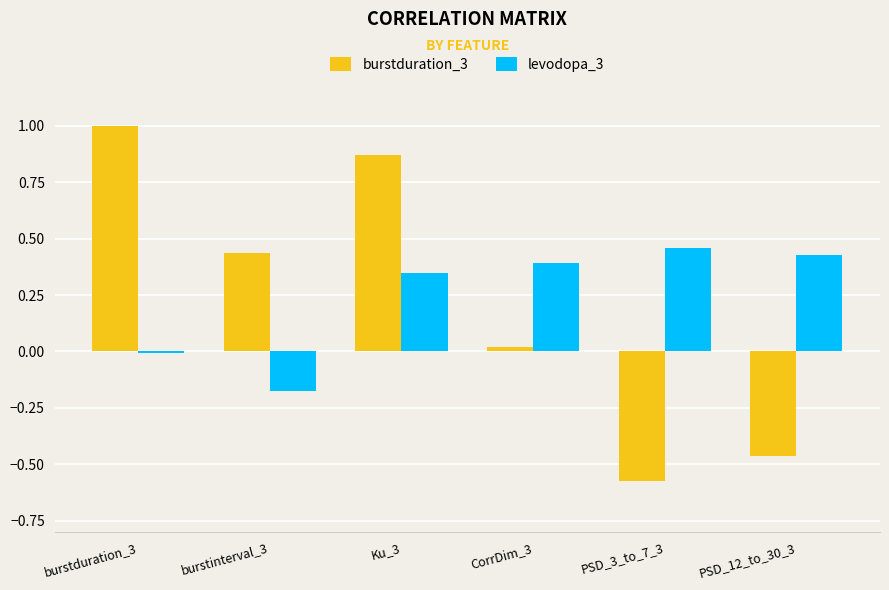

The value of levodopa_3 at PSD_12_to_30_3 is 0.4. True or false?

True